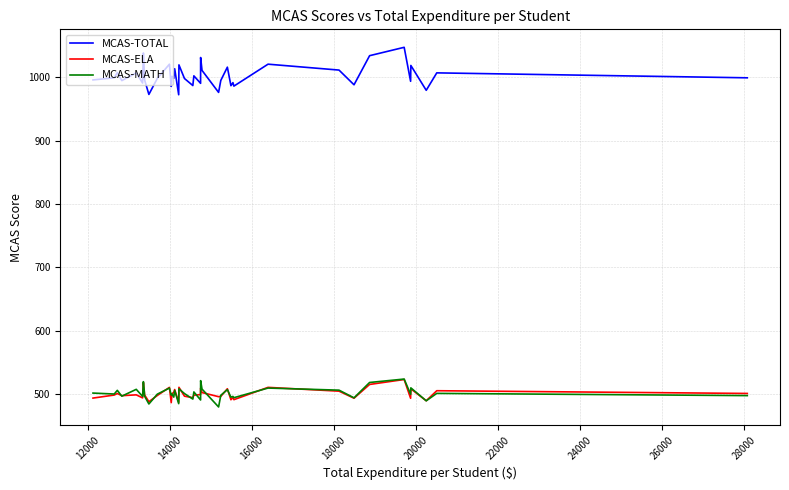

Which series has the widest spread of values?

MCAS-TOTAL